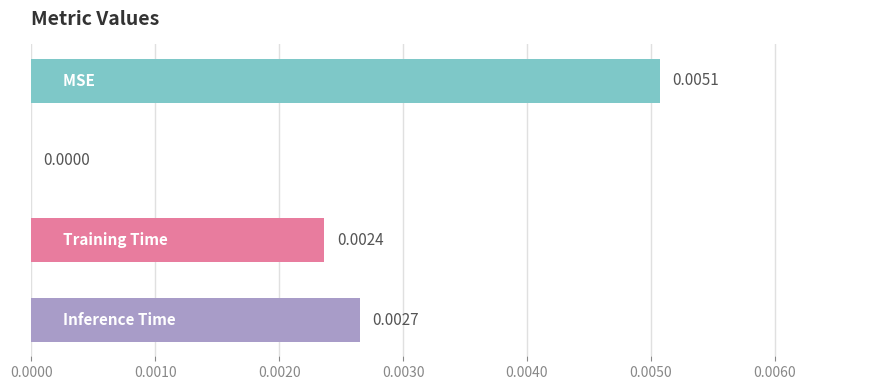

Are the bars grouped side by side (vs. stacked)?

No